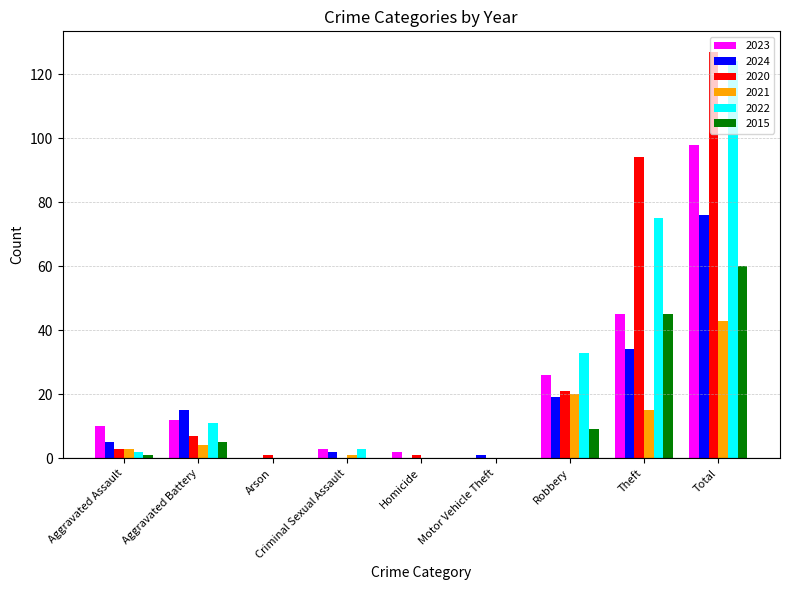

What is the highest value of the 2015 series?

60